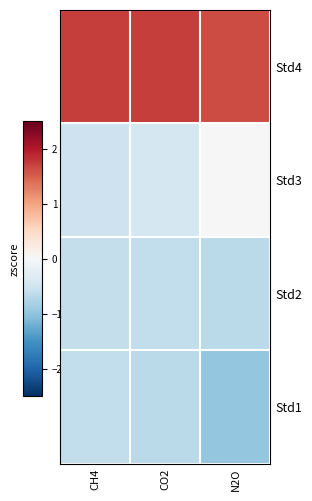

What is the greatest value displayed?

1.7